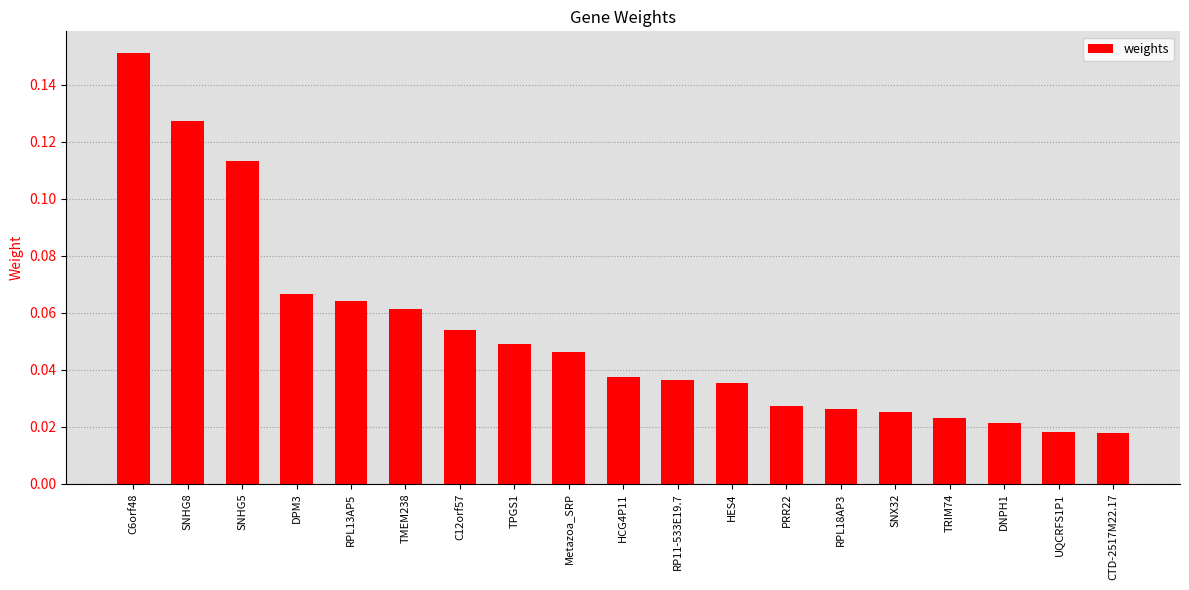

How many values are between 0 and 1?

19